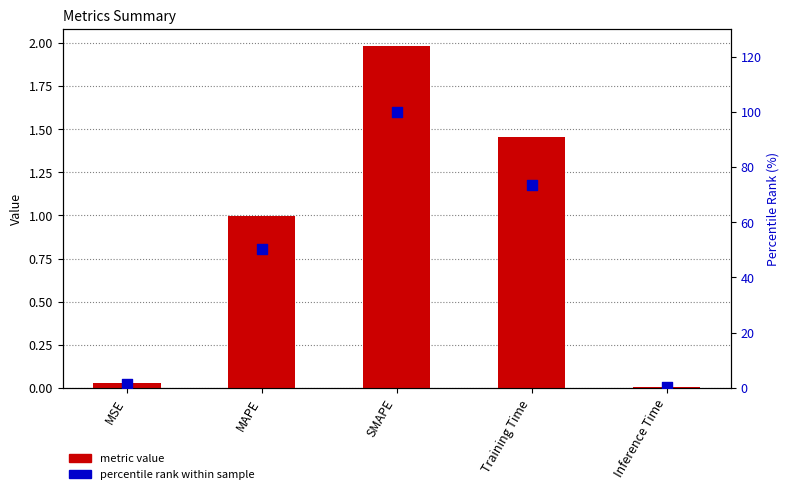

Which series reaches the maximum Y coordinate?

percentile rank within sample